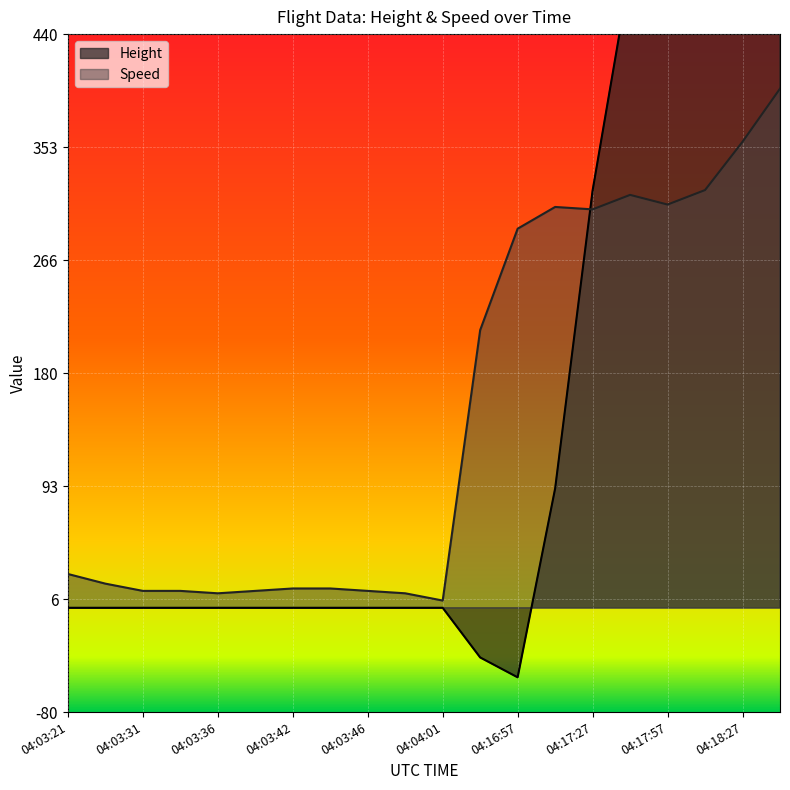

At which category does the chart reach its minimum across all series?

04:16:57